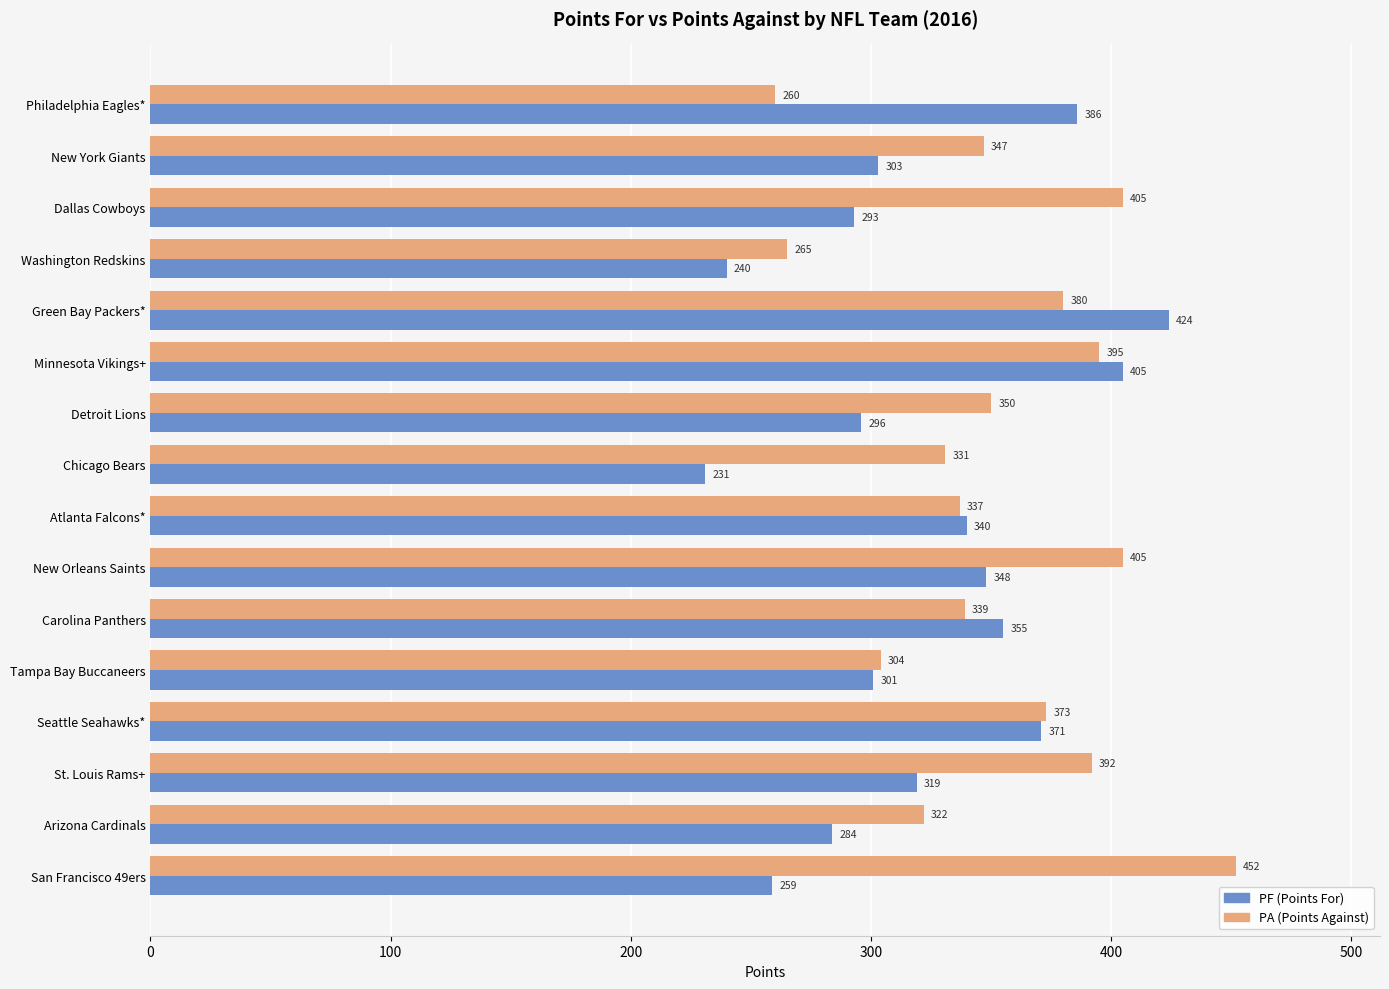

At which category is the sum across all series the highest?

Green Bay Packers*